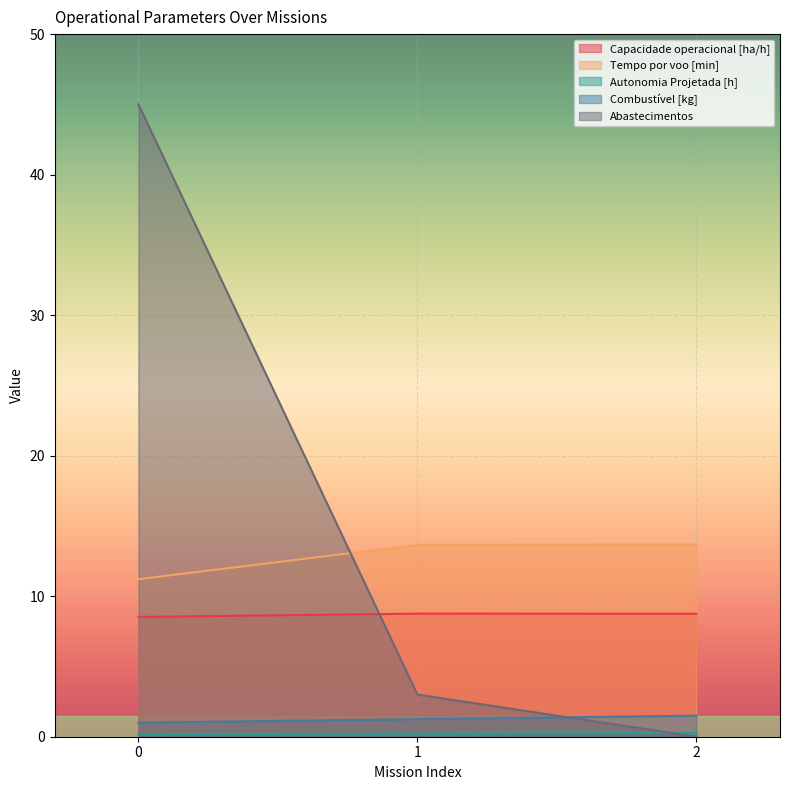

What are all the series names shown in the legend?

Capacidade operacional [ha/h], Tempo por voo [min], Autonomia Projetada [h], Combustível [kg], Abastecimentos